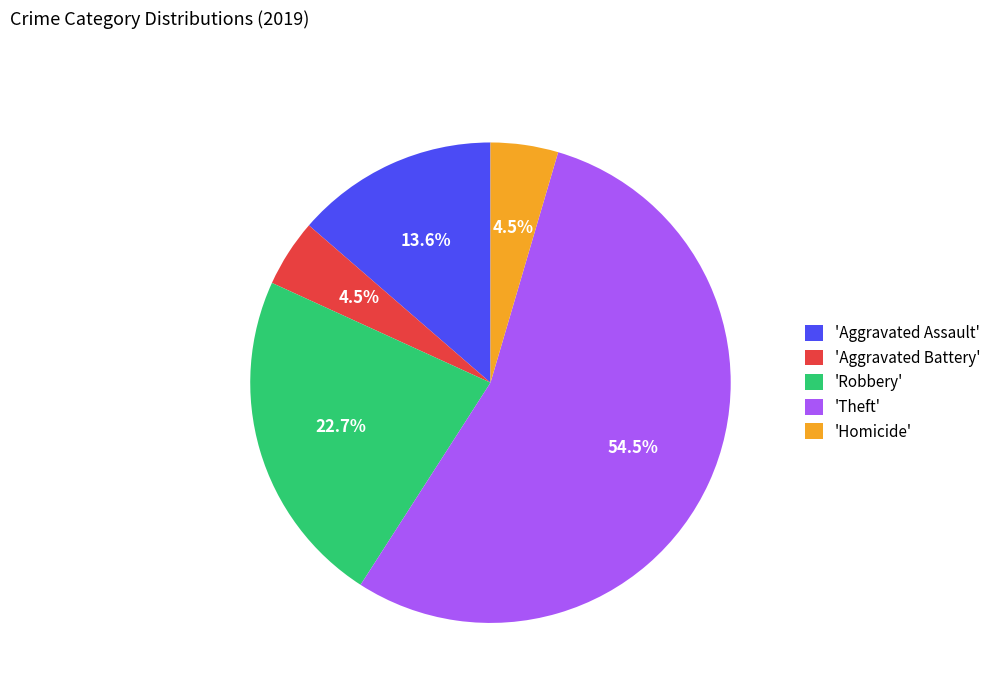

How many slices are in this pie chart?

5